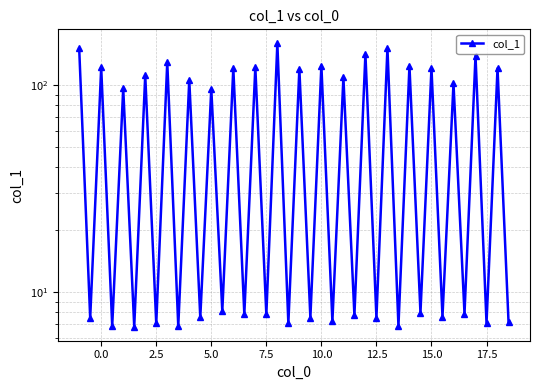

How many points are lower than both their immediate neighbors (excluding endpoints)?

19